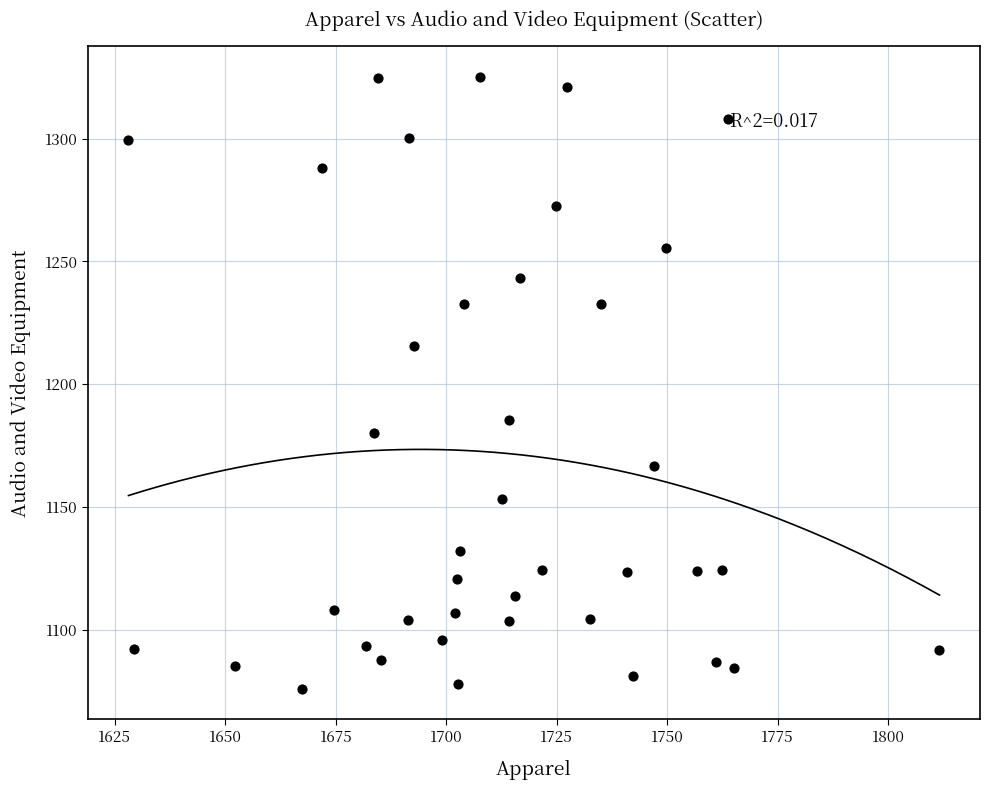

What is the range of X values (max minus min)?

183.5